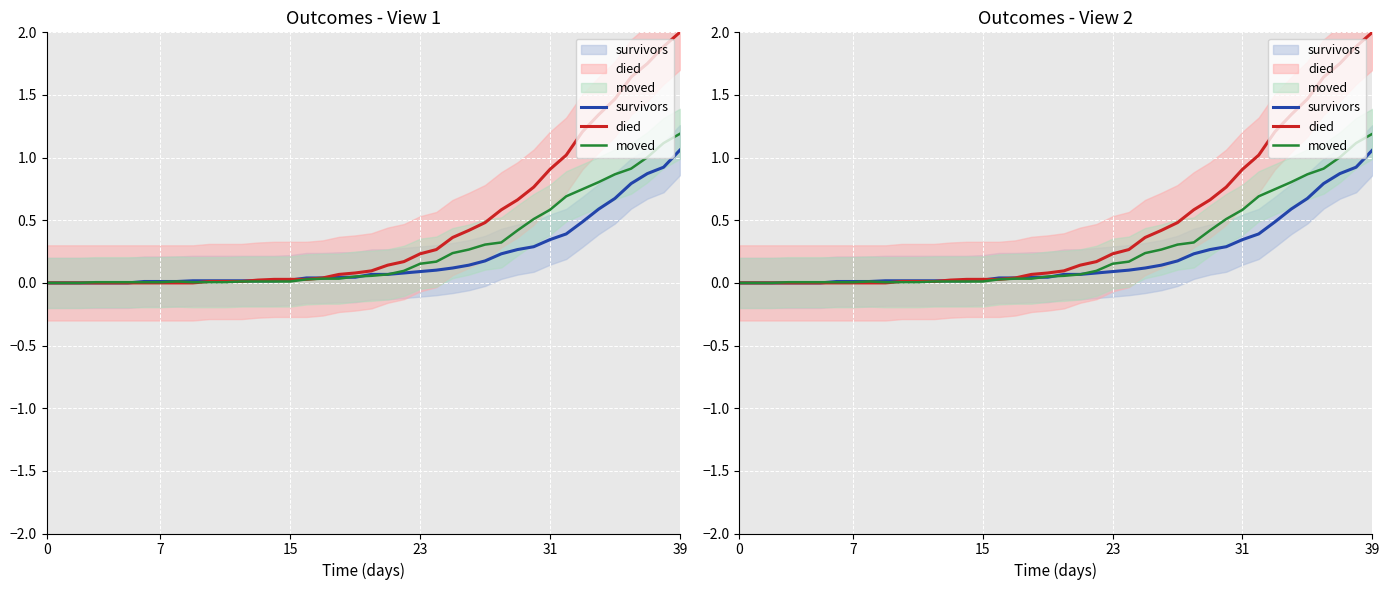

How many times do moved and survivors cross each other?

3